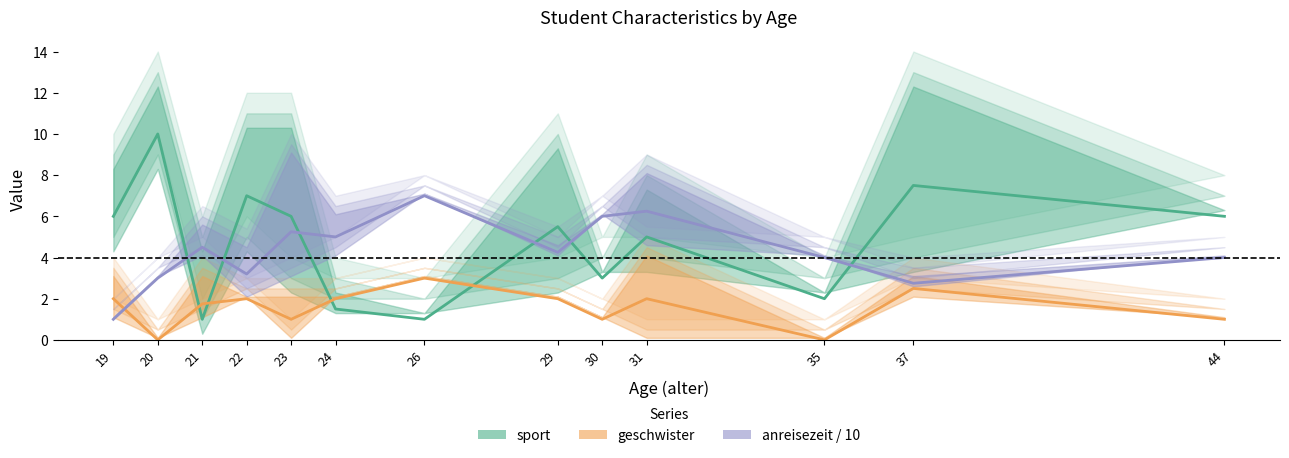

Which series has the widest spread of values?

sport